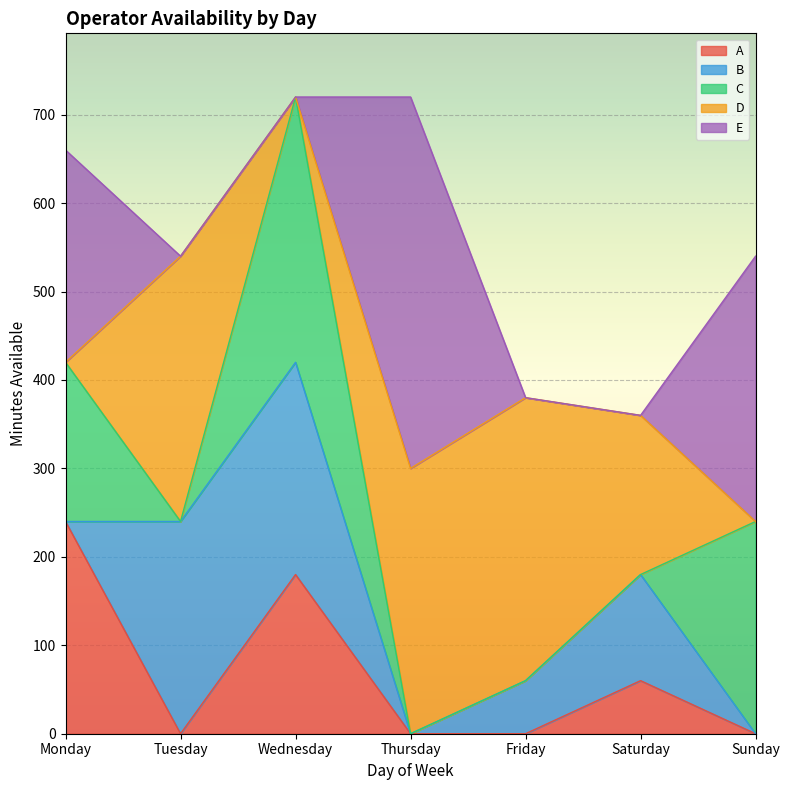

Reading left to right, list all the values displayed in this chart.

A: Monday=240	Tuesday=0	Wednesday=180	Thursday=0	Friday=0	Saturday=60	Sunday=0
B: Monday=0	Tuesday=240	Wednesday=240	Thursday=0	Friday=60	Saturday=120	Sunday=0
C: Monday=180	Tuesday=0	Wednesday=300	Thursday=0	Friday=0	Saturday=0	Sunday=240
D: Monday=0	Tuesday=300	Wednesday=0	Thursday=300	Friday=320	Saturday=180	Sunday=0
E: Monday=240	Tuesday=0	Wednesday=0	Thursday=420	Friday=0	Saturday=0	Sunday=300